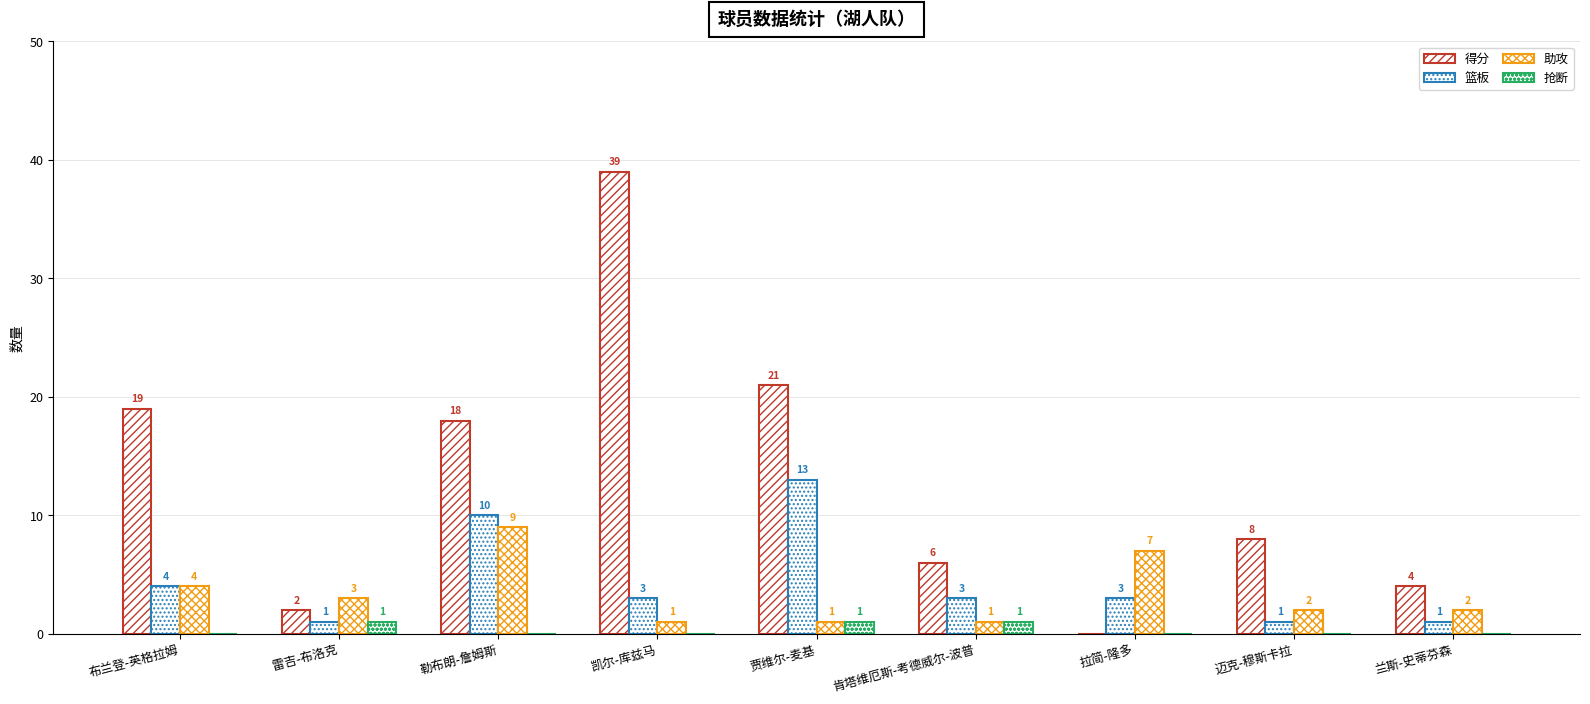

How many data points does each series have?

9